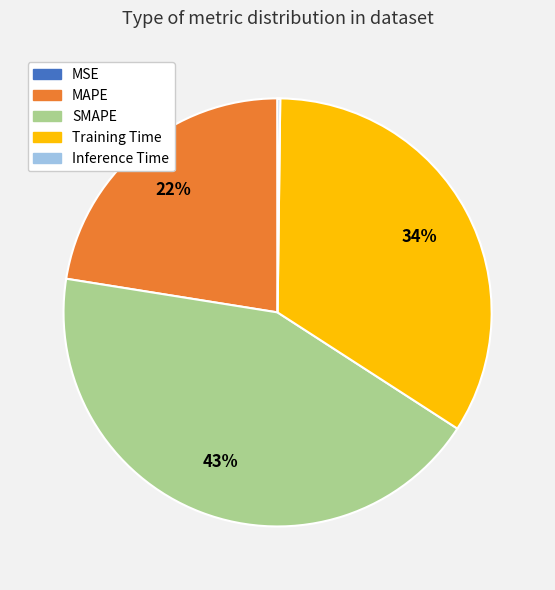

The MAPE slice represents 30% of the pie. True or false?

False